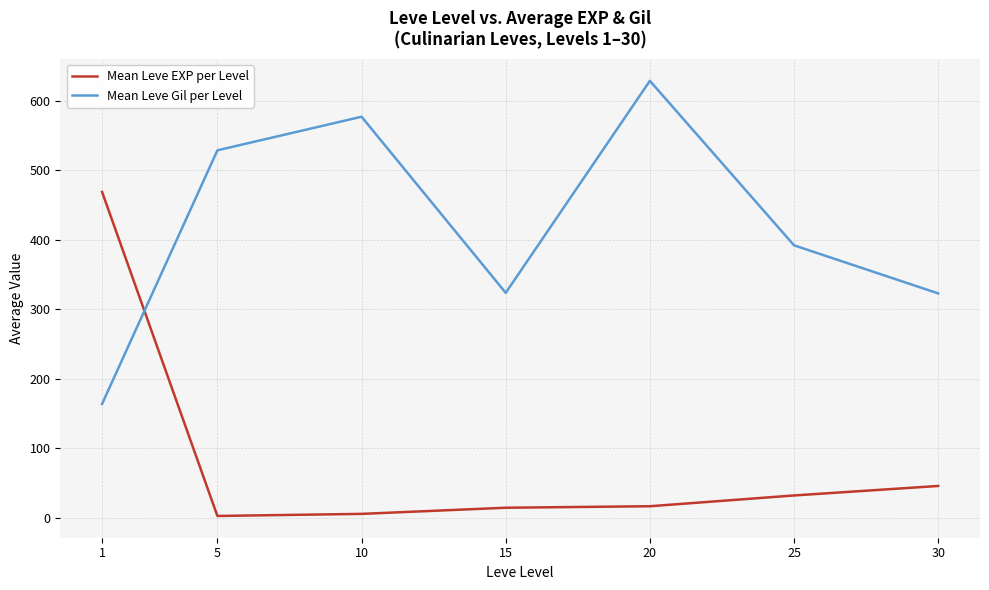

Count the number of categories in the chart.

7